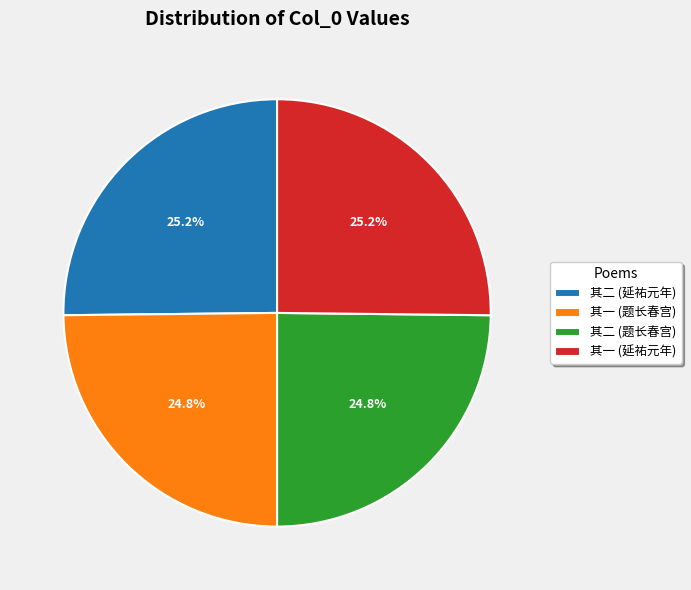

Is there a majority slice in this chart?

No